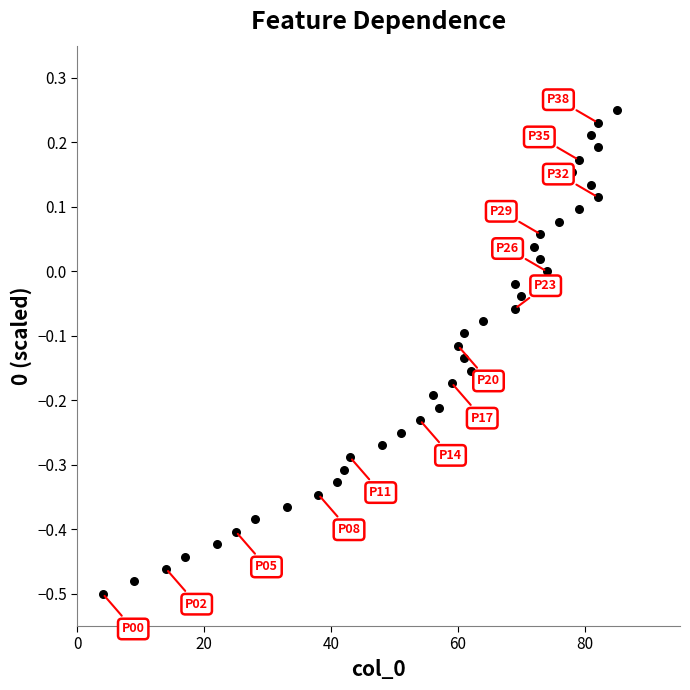

What is the range of X values (max minus min)?

81.0